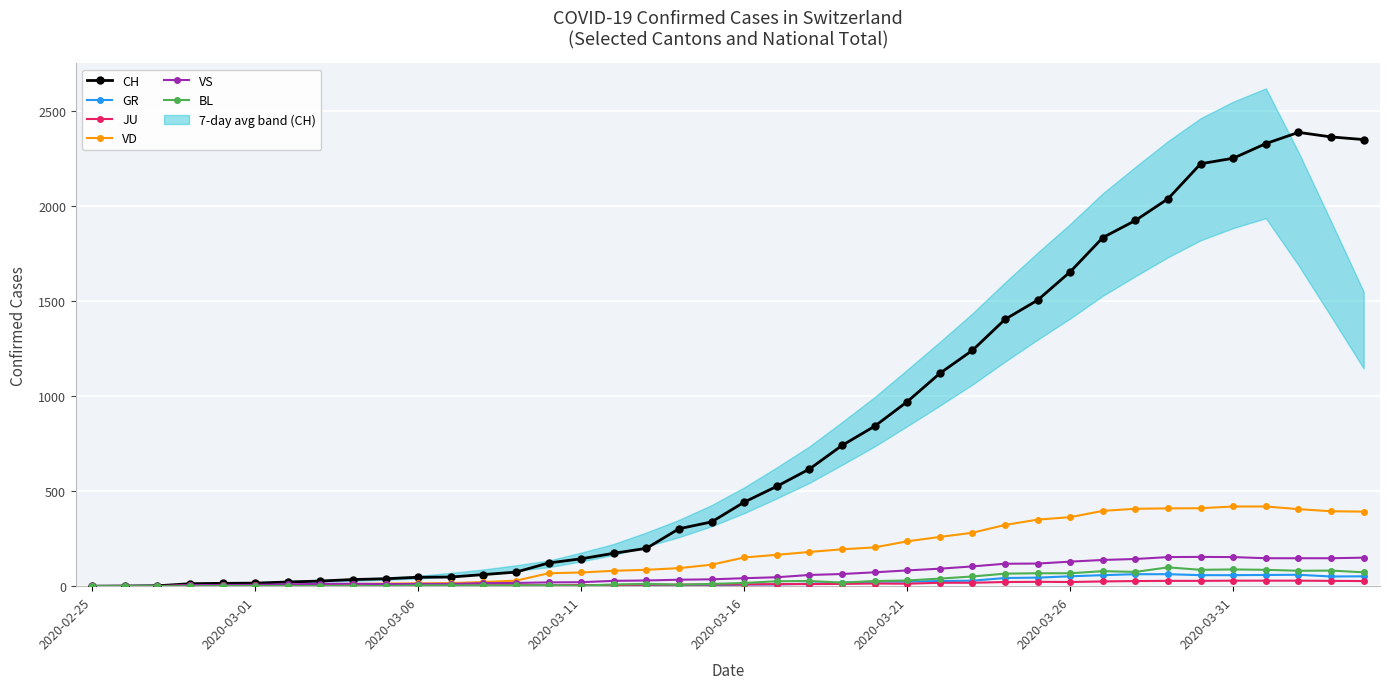

The value of CH at 2020-03-21 is 970. True or false?

True